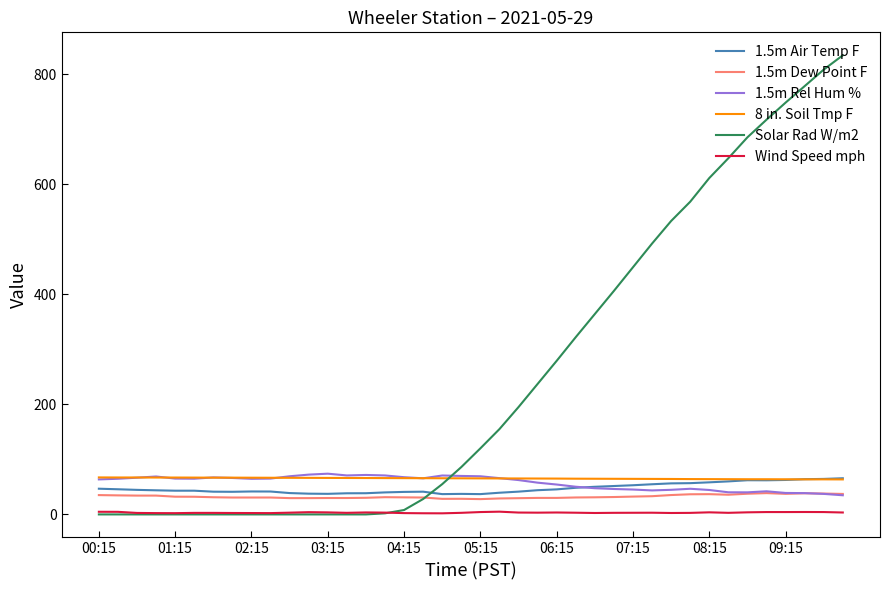

Which series has the widest spread of values?

Solar Rad W/m2